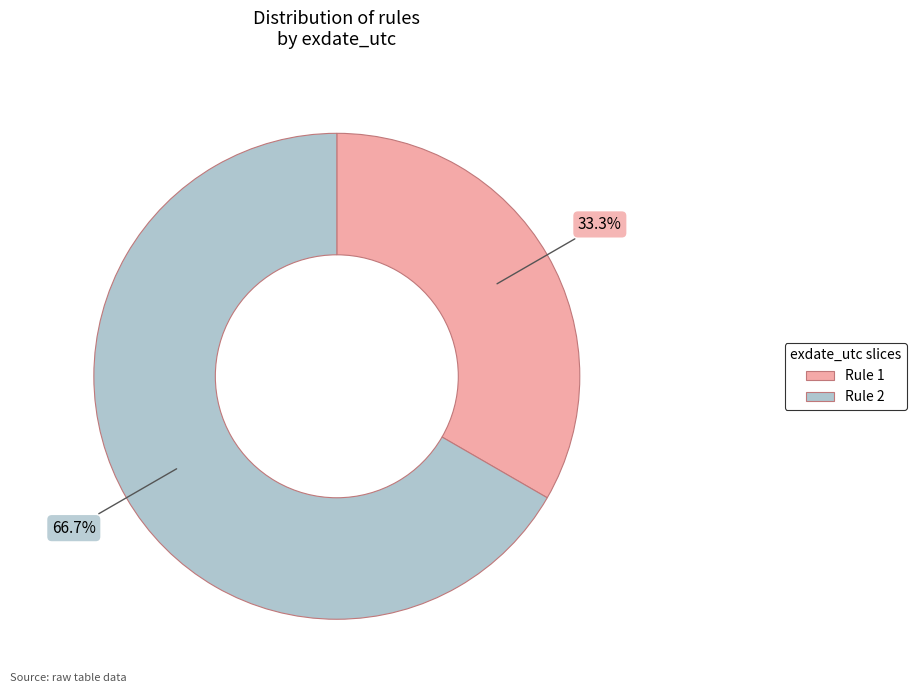

To the nearest percent, what is the difference between the largest and smallest slice percentages?

33%